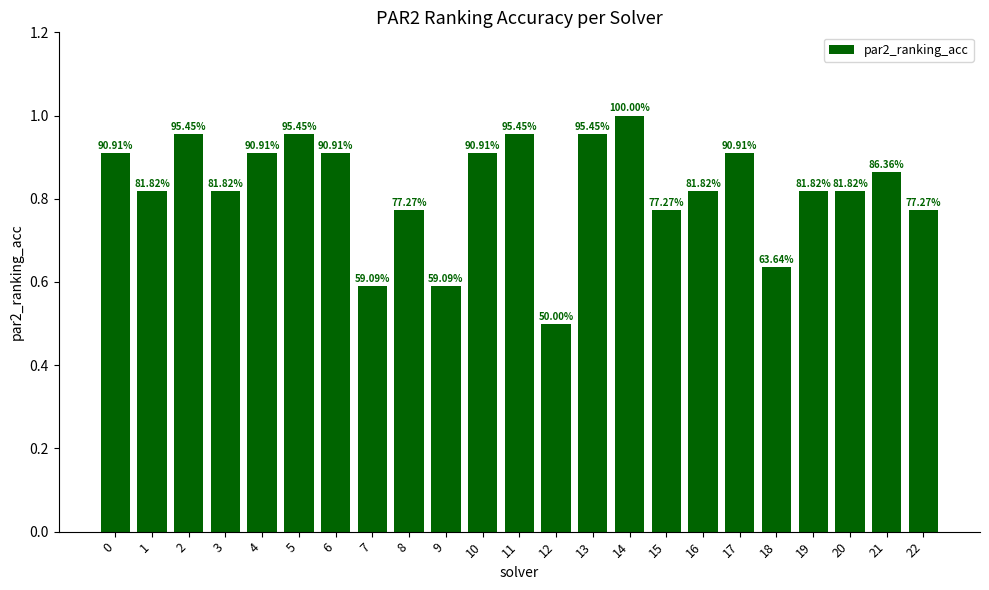

Reading left to right, extract all data points from this chart.

0=0.9	1=0.8	2=1.0	3=0.8	4=0.9	5=1.0	6=0.9	7=0.6	8=0.8	9=0.6	10=0.9	11=1.0	12=0.5	13=1.0	14=1.0	15=0.8	16=0.8	17=0.9	18=0.6	19=0.8	20=0.8	21=0.9	22=0.8